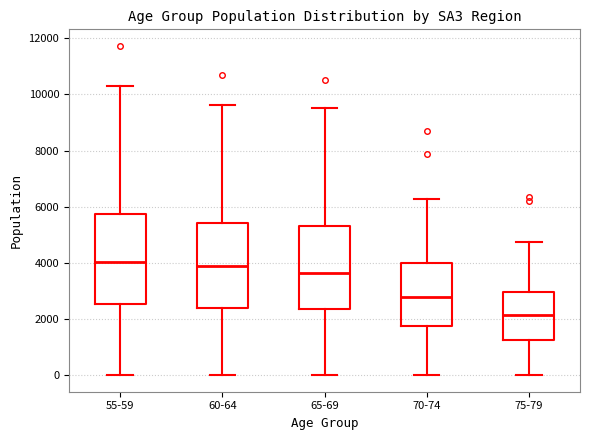

Reading left to right, transcribe this box plot: for each box, give where its median line is, the range the box spans, and where its two whiskers end, as read against the y-axis. The values are not printed on the chart, so give them approximately, as read against the axis.

55-59: median 4000, box 2600 to 5800, whiskers 0 to 10400
60-64: median 3800, box 2400 to 5400, whiskers 0 to 9600
65-69: median 3600, box 2400 to 5200, whiskers 0 to 9600
70-74: median 2800, box 1800 to 4000, whiskers 0 to 6200
75-79: median 2200, box 1200 to 3000, whiskers 0 to 4800